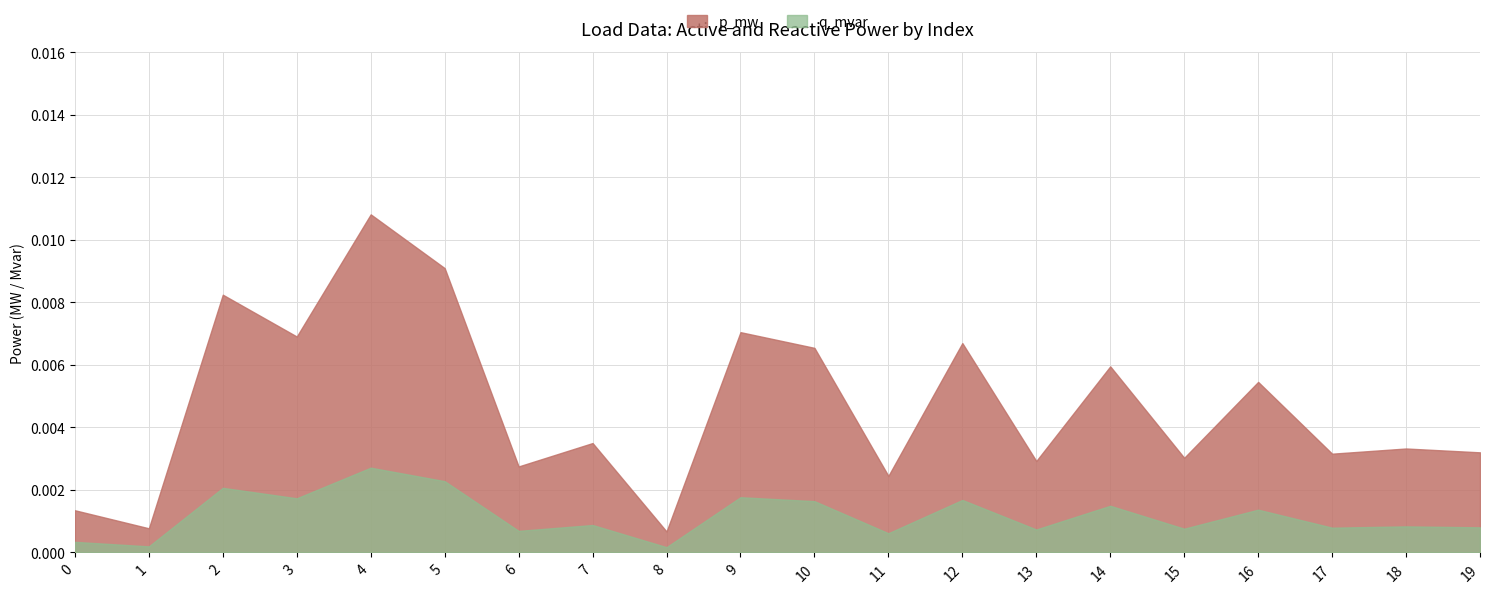

Which category has the lowest value in the p_mw series?

8